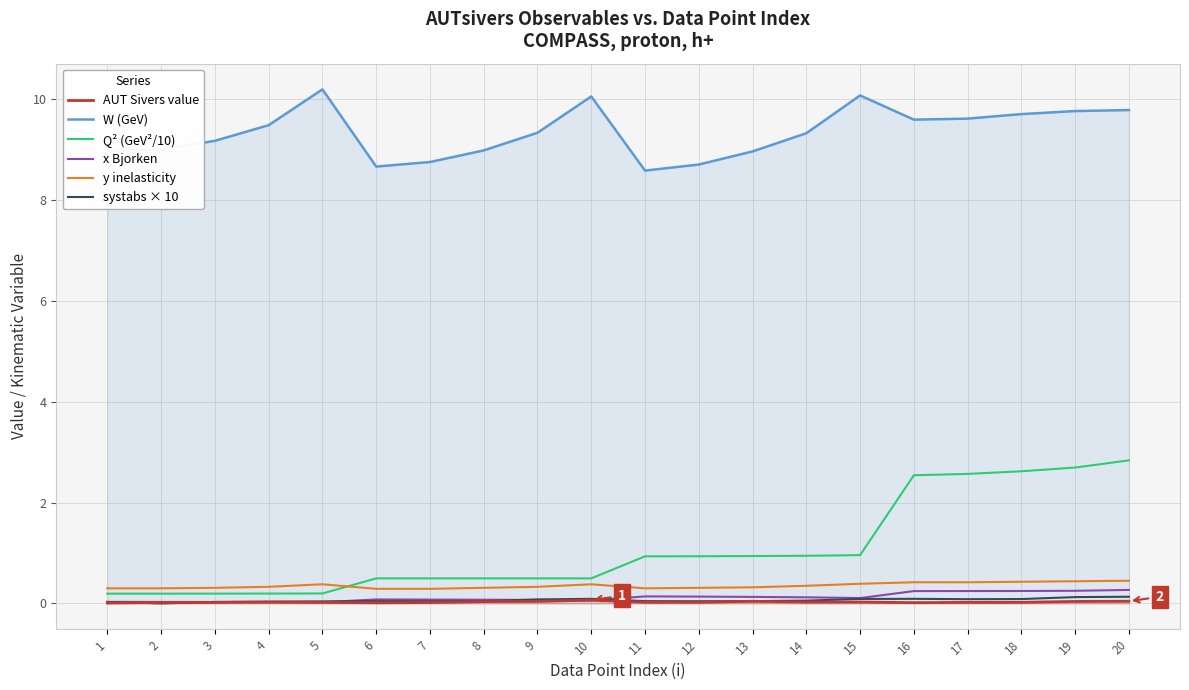

What is the maximum value shown in the chart?

10.2